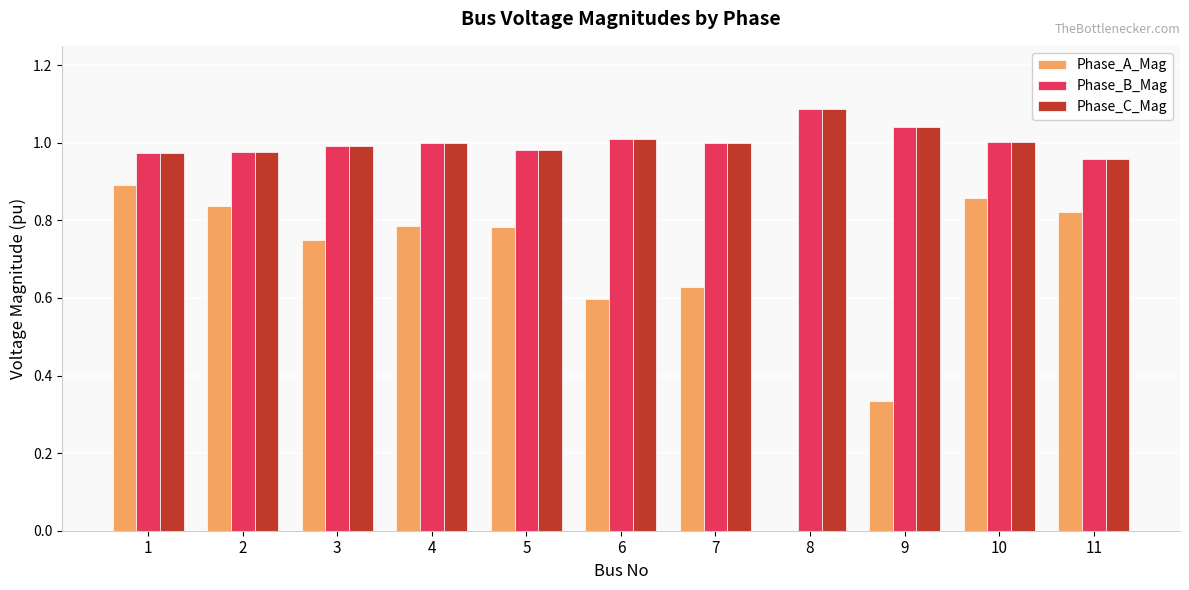

What is the total value across all series at 11?

2.7